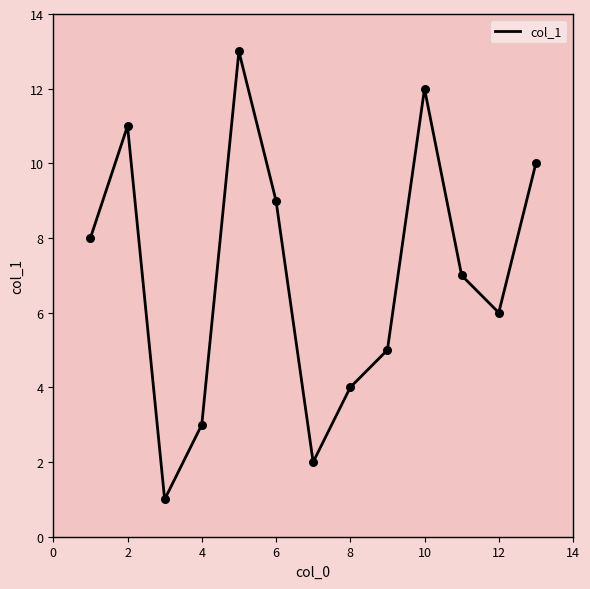

What is the difference between the maximum and minimum values?

12